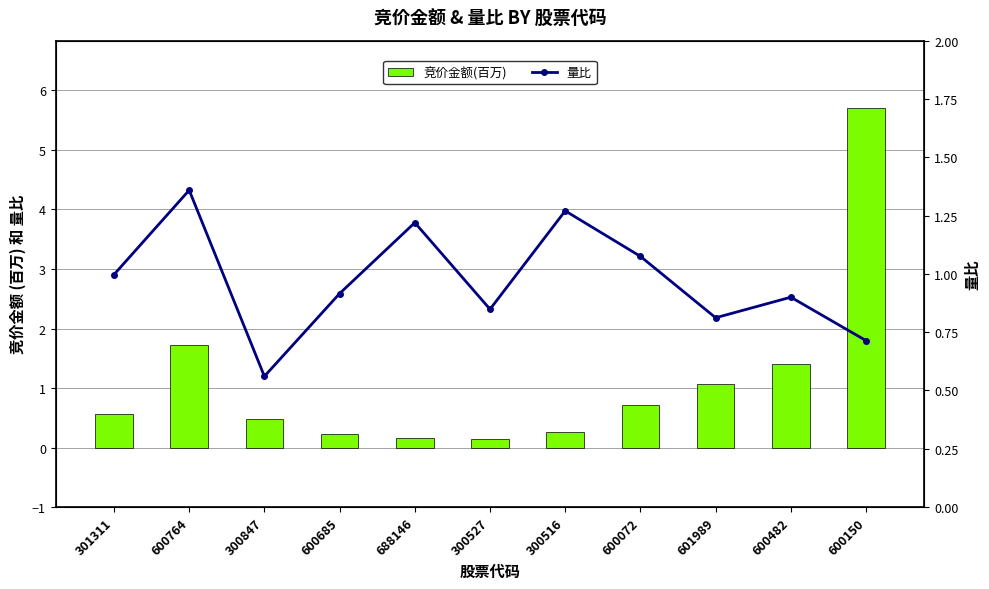

List the labels in order of 量比 value, smallest first.

300847, 600150, 601989, 300527, 600482, 600685, 301311, 600072, 688146, 300516, 600764